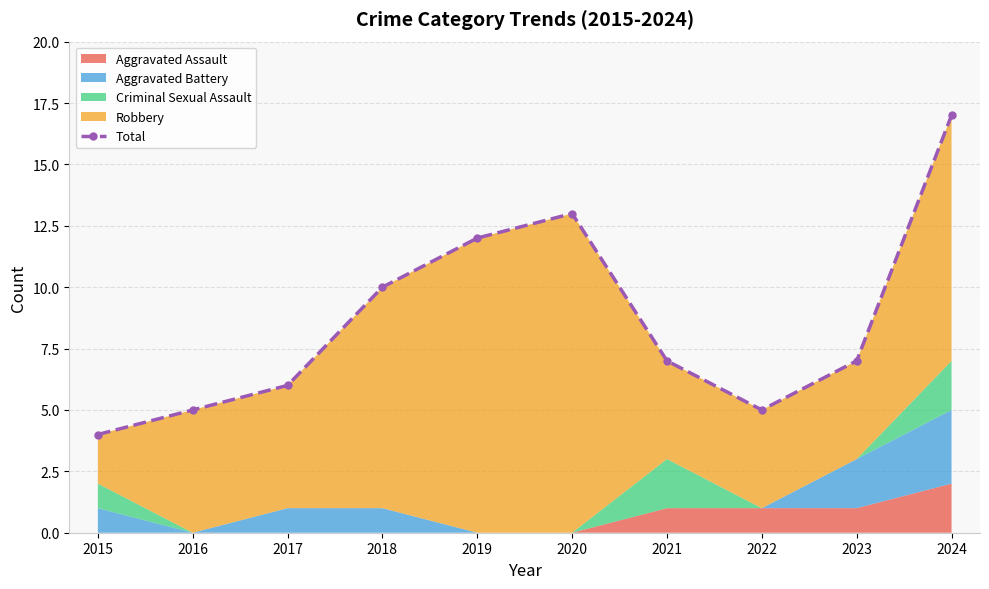

What is the change in value from 2017 to 2020?

+7